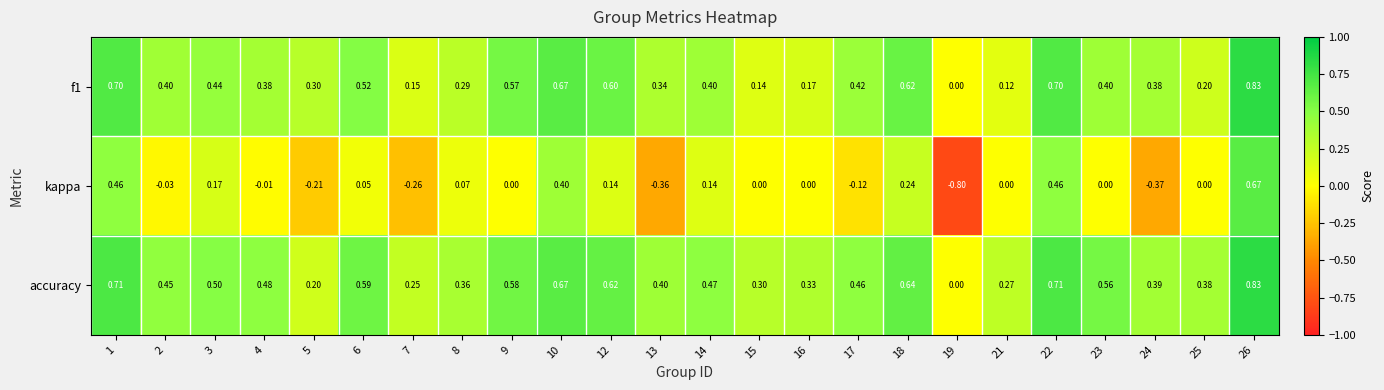

Which series has the largest total across all categories?

accuracy